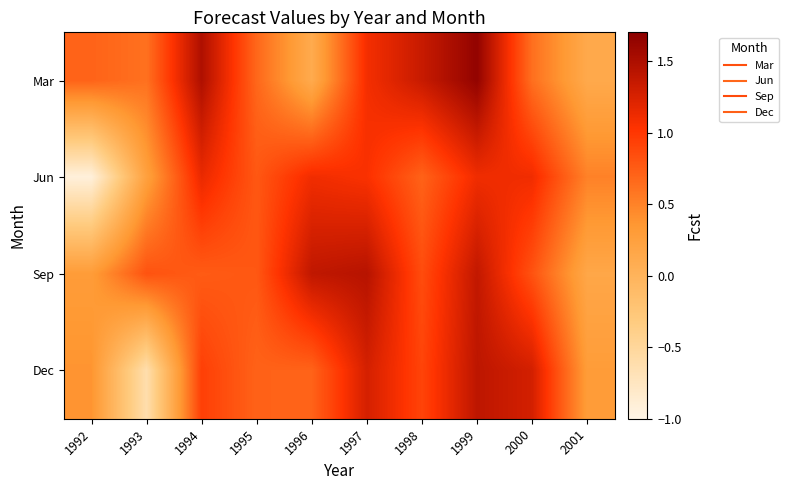

What is the total value across all series at 2001?

1.1